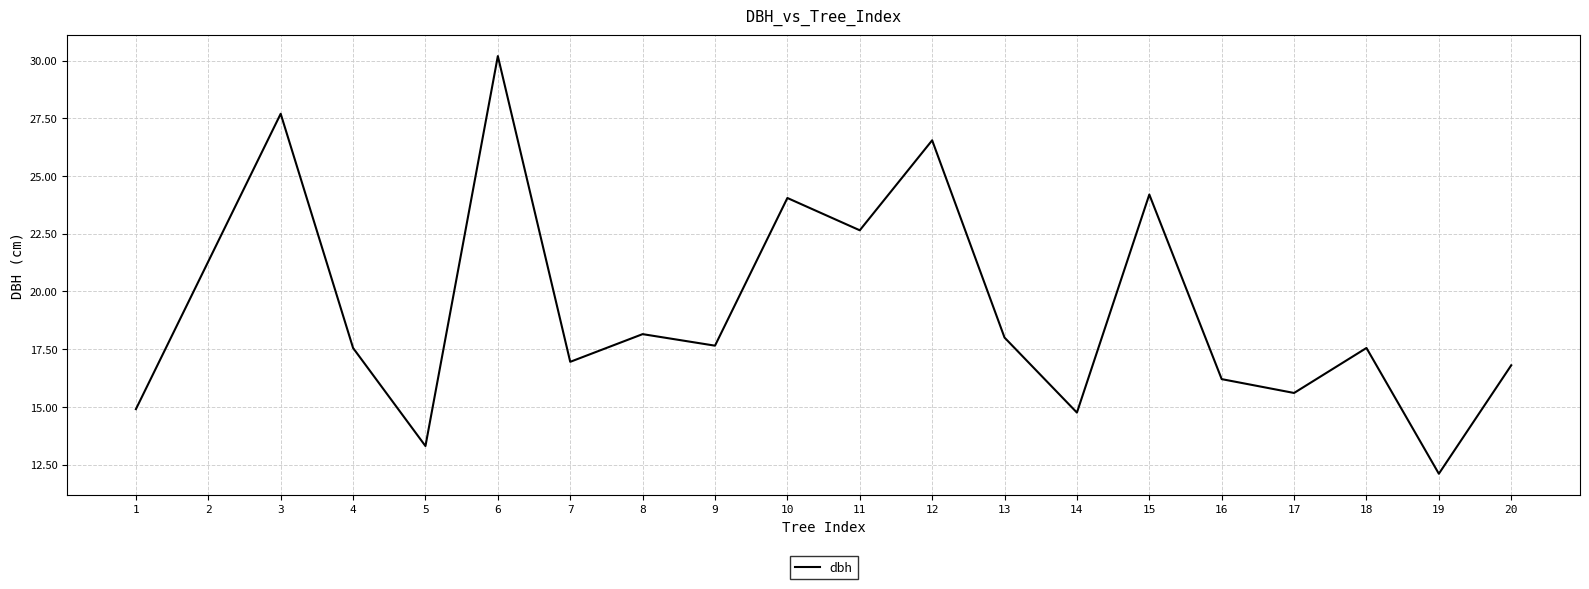

What is the difference between the maximum and minimum values?

18.1